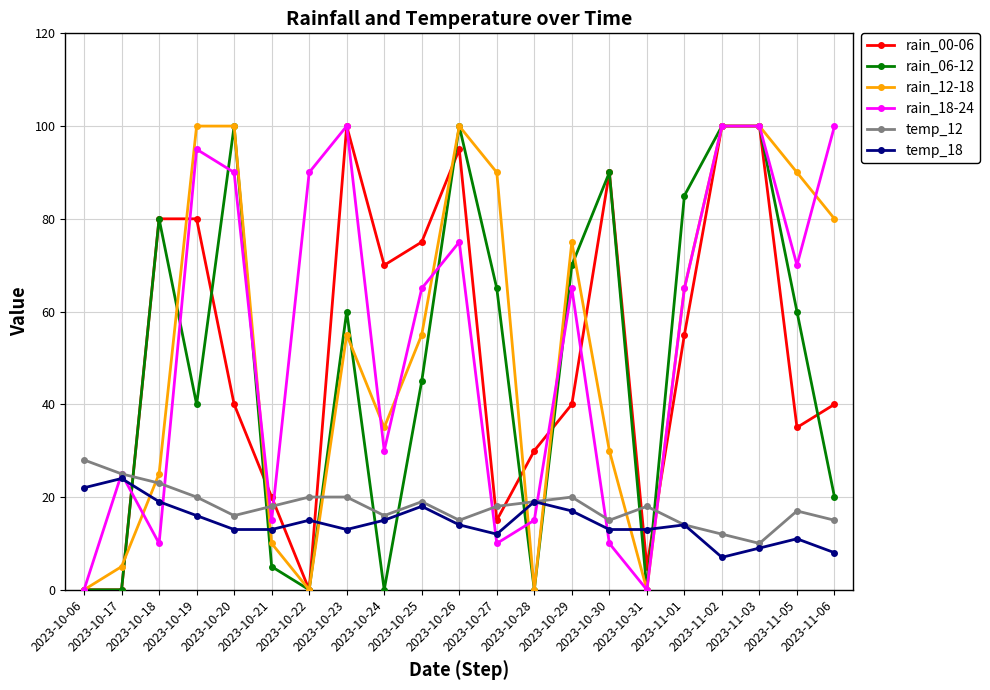

What is the difference between the maximum and minimum values in the rain_00-06 series?

100